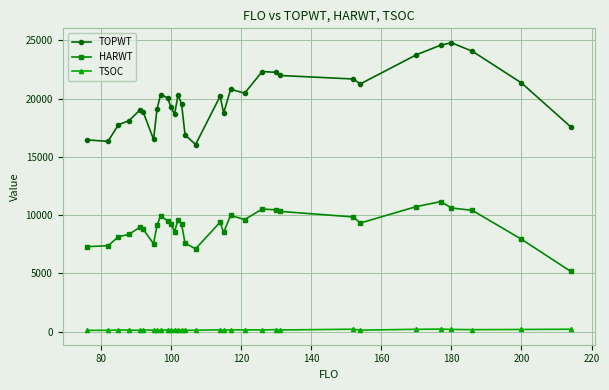

What is the sum of all TSOC values?

4804